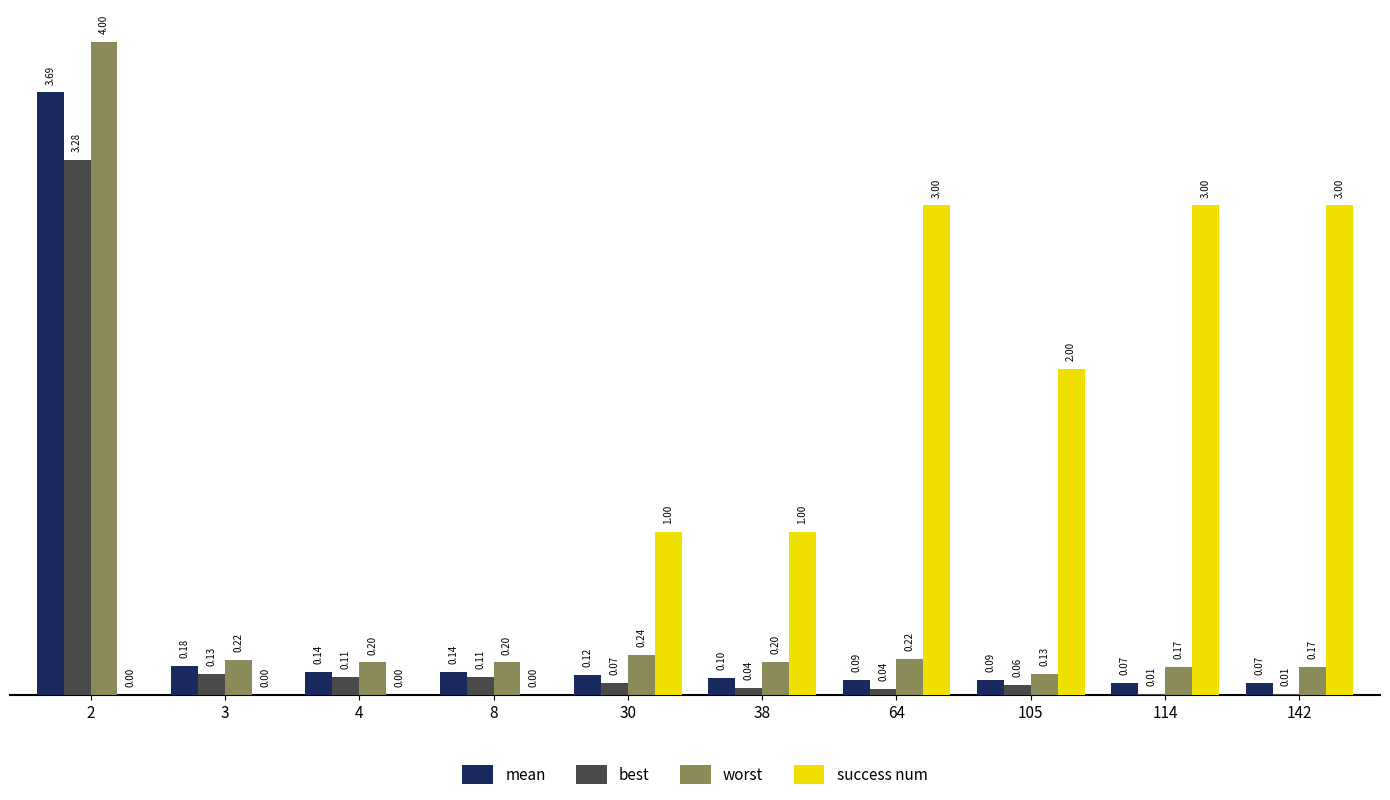

Which series has the largest total across all categories?

success num